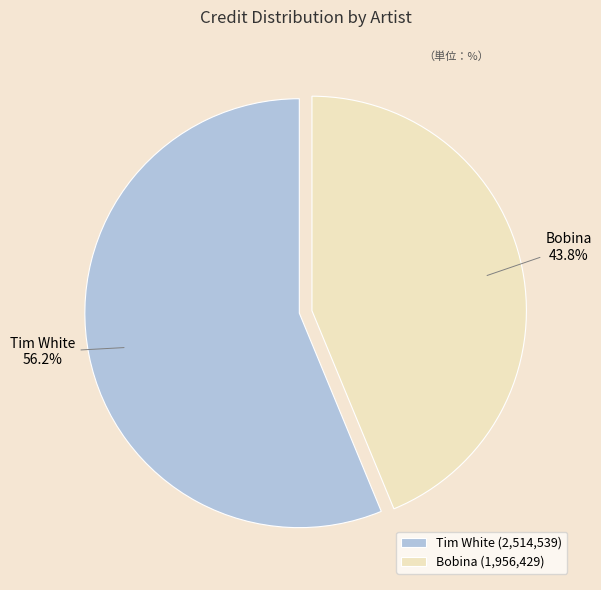

What percentage is the Tim White slice, to the nearest percent?

56%